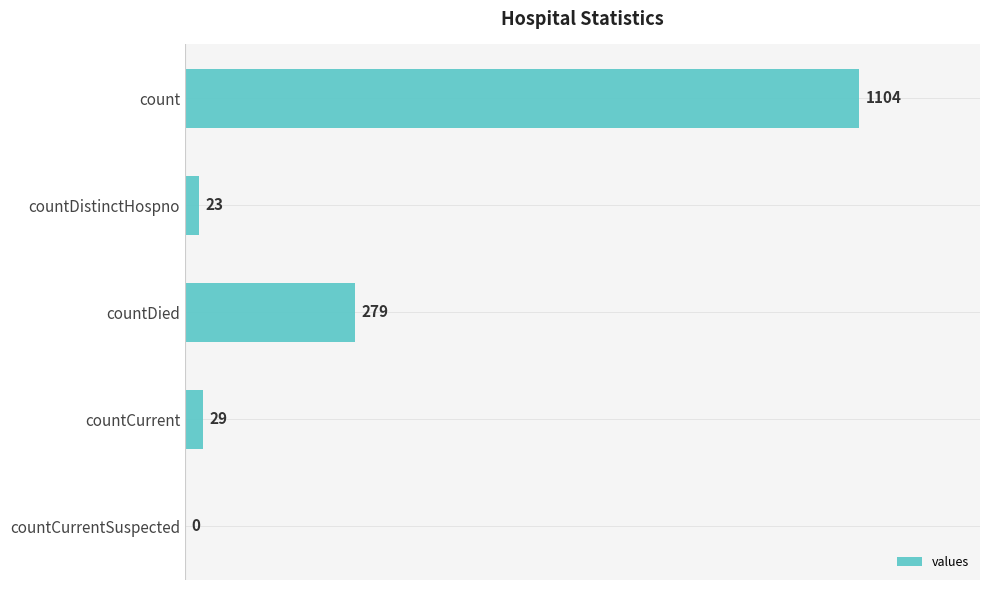

Reading top to bottom, extract all data points from this chart.

count=1104	countDistinctHospno=23	countDied=279	countCurrent=29	countCurrentSuspected=0